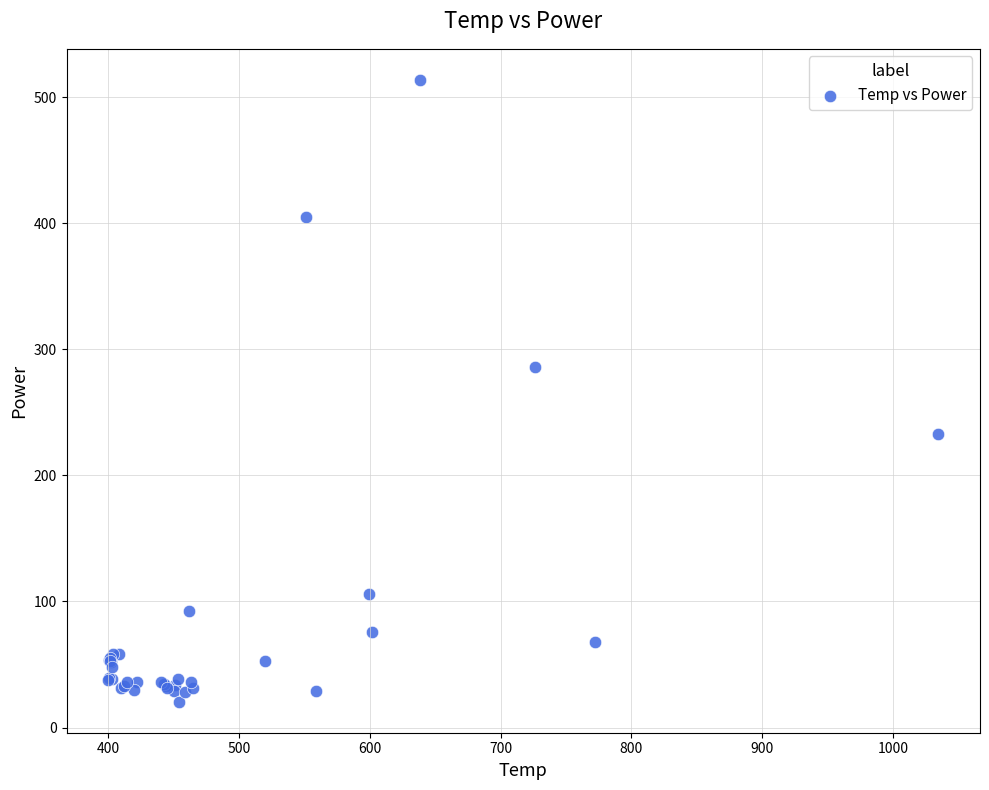

What Y value in the scatter plot is closest to 267?

286.3